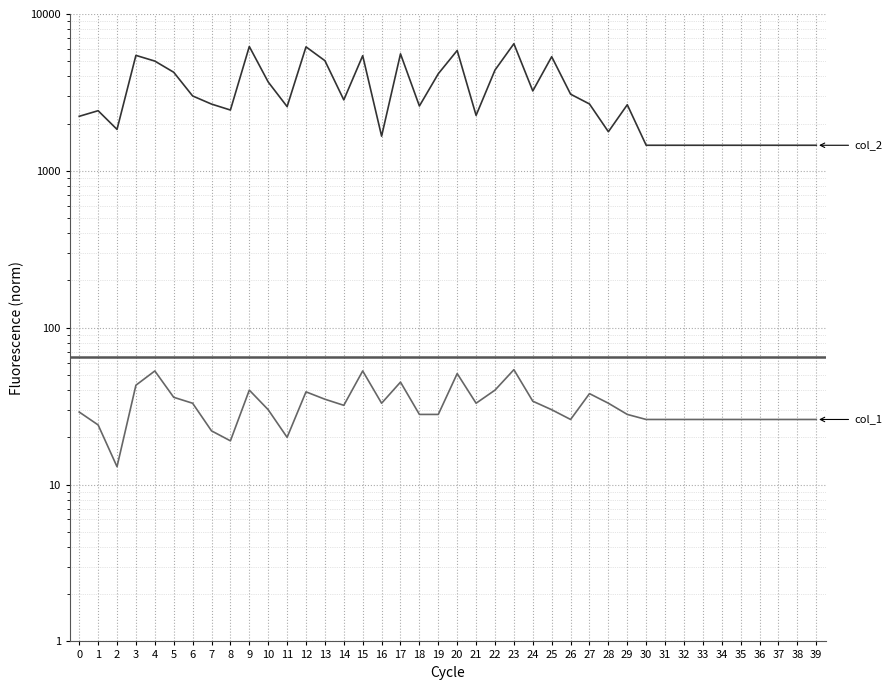

What is the greatest value displayed?

6463